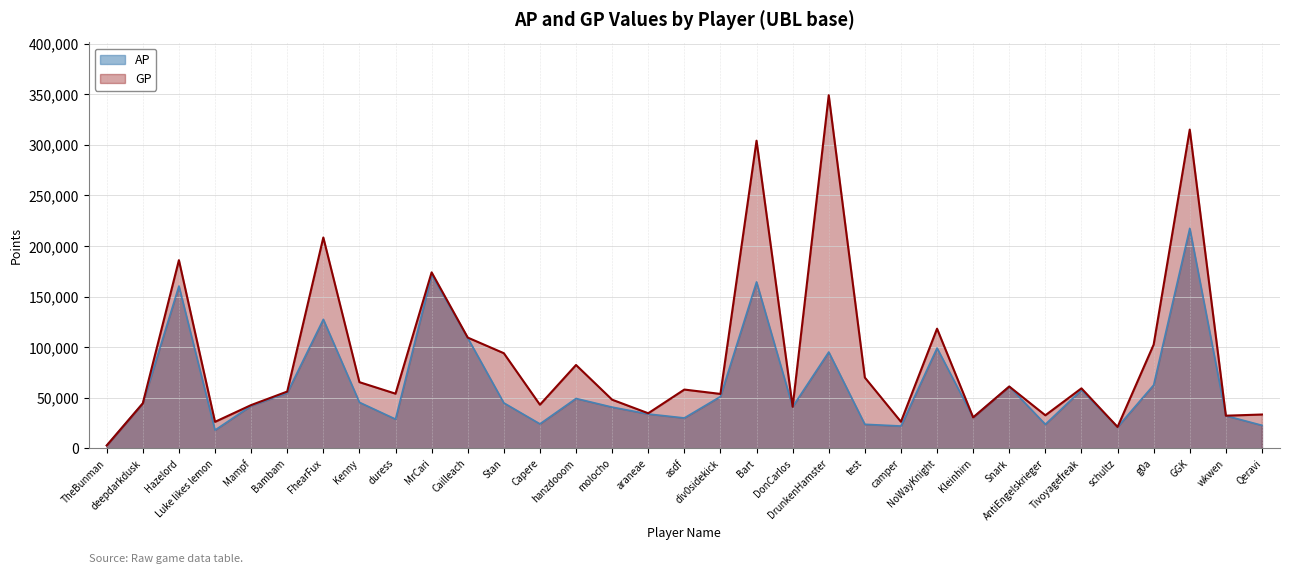

What is the label of the 33rd point from the right?

TheBunman